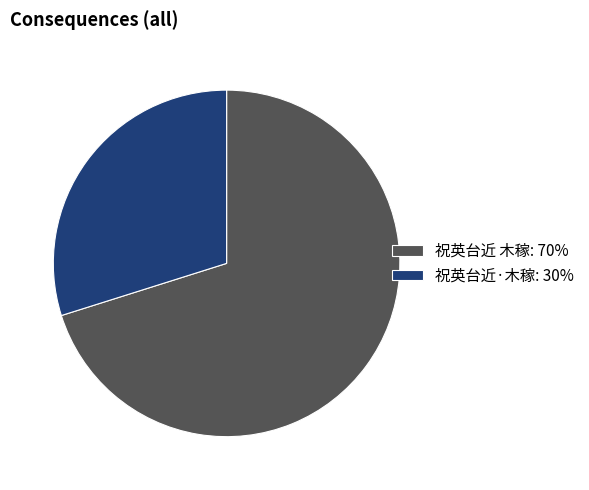

Combined, do 祝英台近 木稼: 70% and 祝英台近·木稼: 30% account for over 50%?

Yes